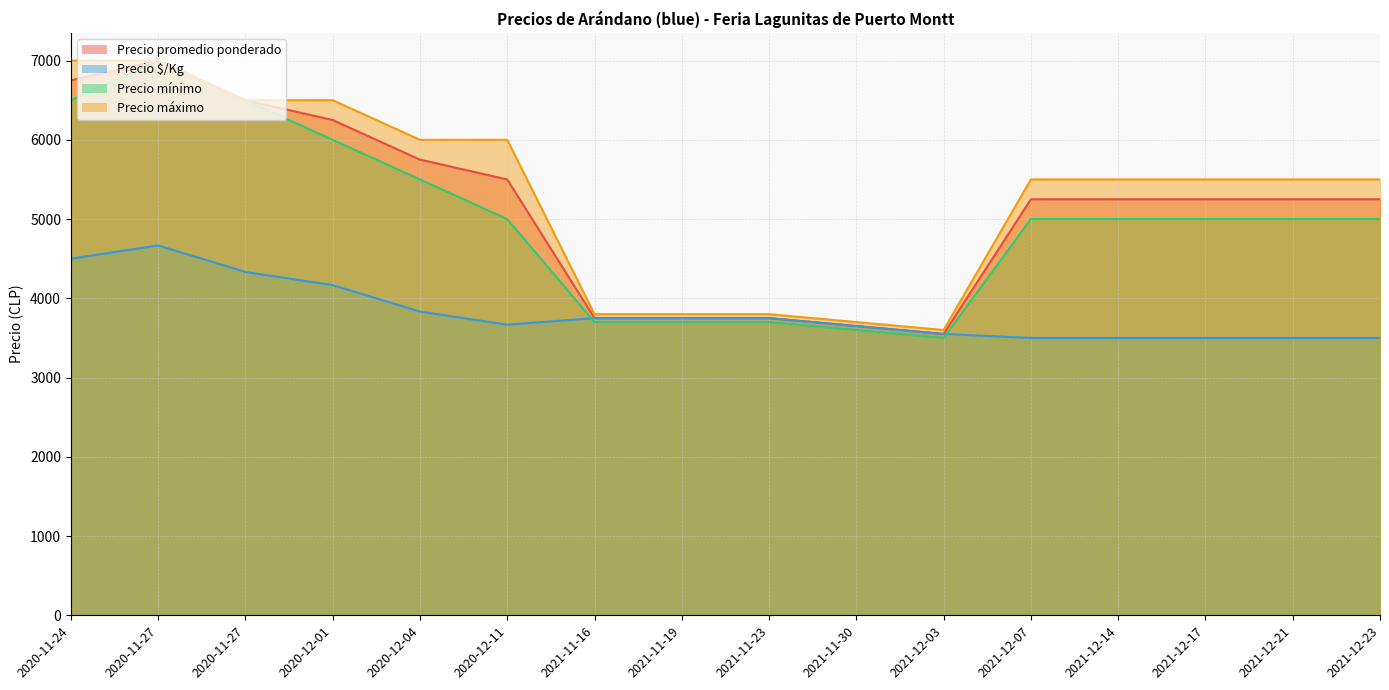

Is it true that Precio $/Kg equals 1382 at 2020-12-01?

False